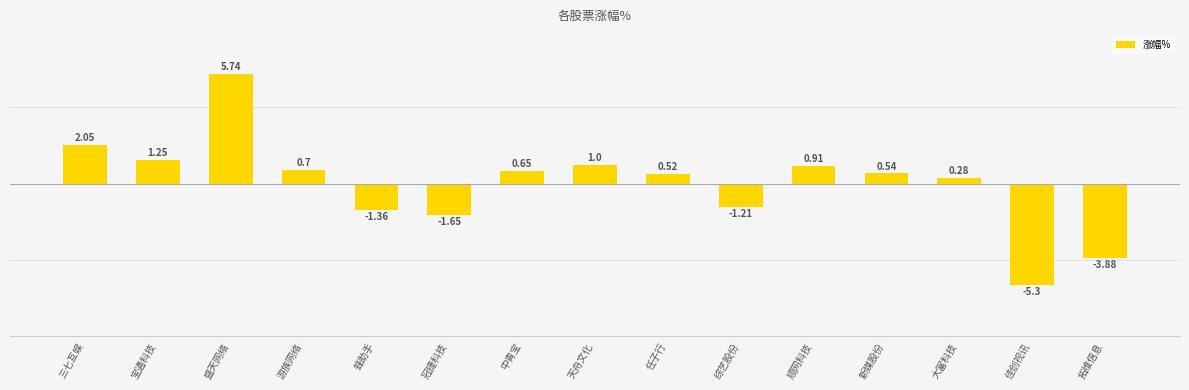

Are the bars grouped side by side (vs. stacked)?

No